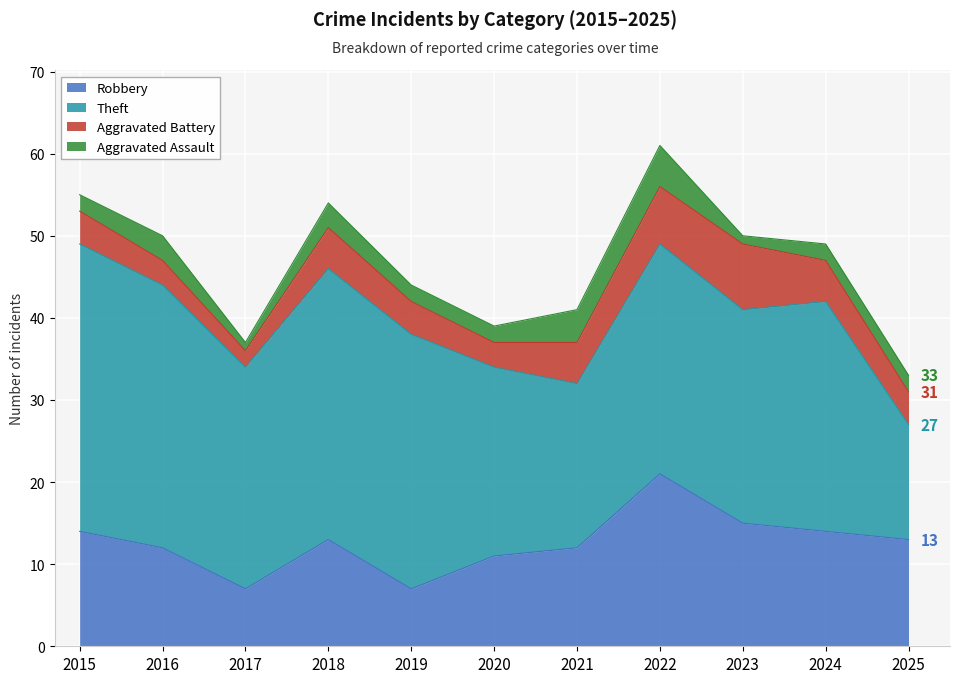

Reading right to left, extract all data points from this chart.

Robbery: 13	14	15	21	12	11	7	13	7	12	14
Theft: 14	28	26	28	20	23	31	33	27	32	35
Aggravated Battery: 4	5	8	7	5	3	4	5	2	3	4
Aggravated Assault: 2	2	1	5	4	2	2	3	1	3	2